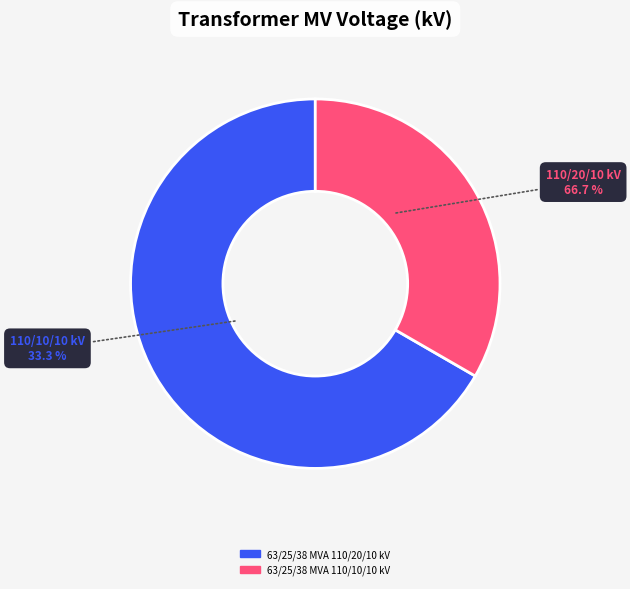

How many slices are in this pie chart?

2